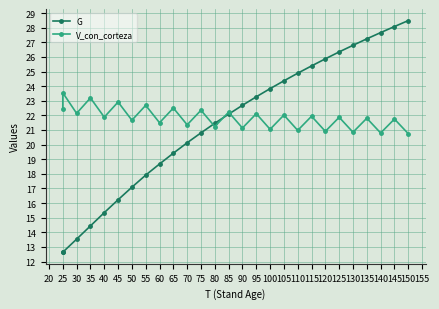

Which has a higher value, 45 or 105?

105